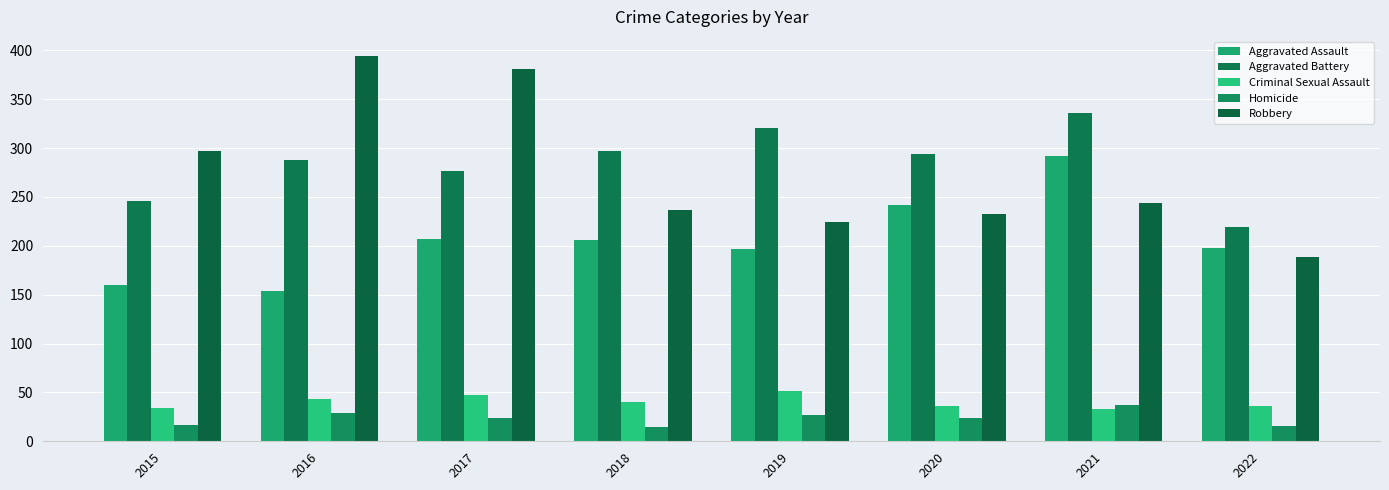

Is it true that Aggravated Assault equals 292 at 2021?

True